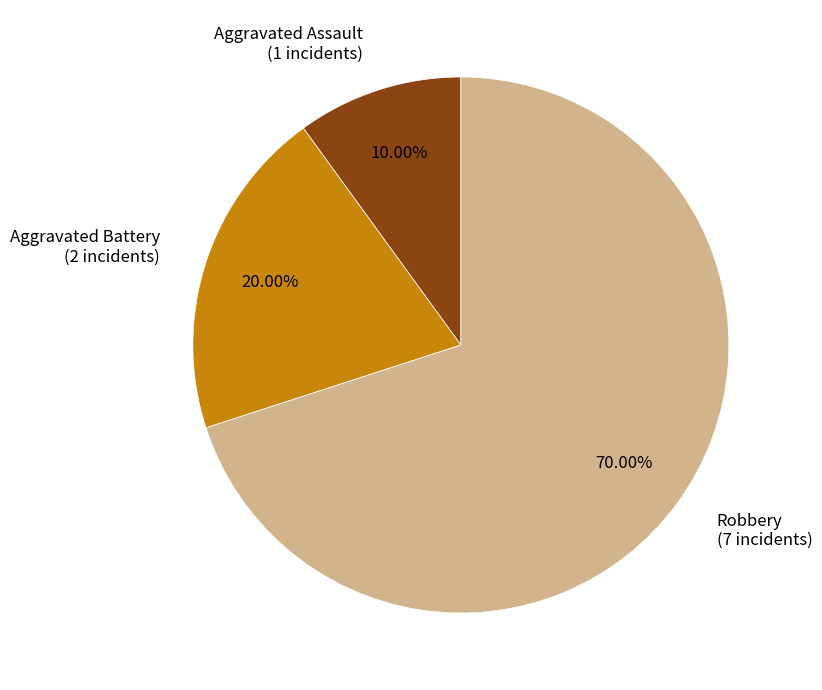

Which slice is the smallest?

Aggravated Assault